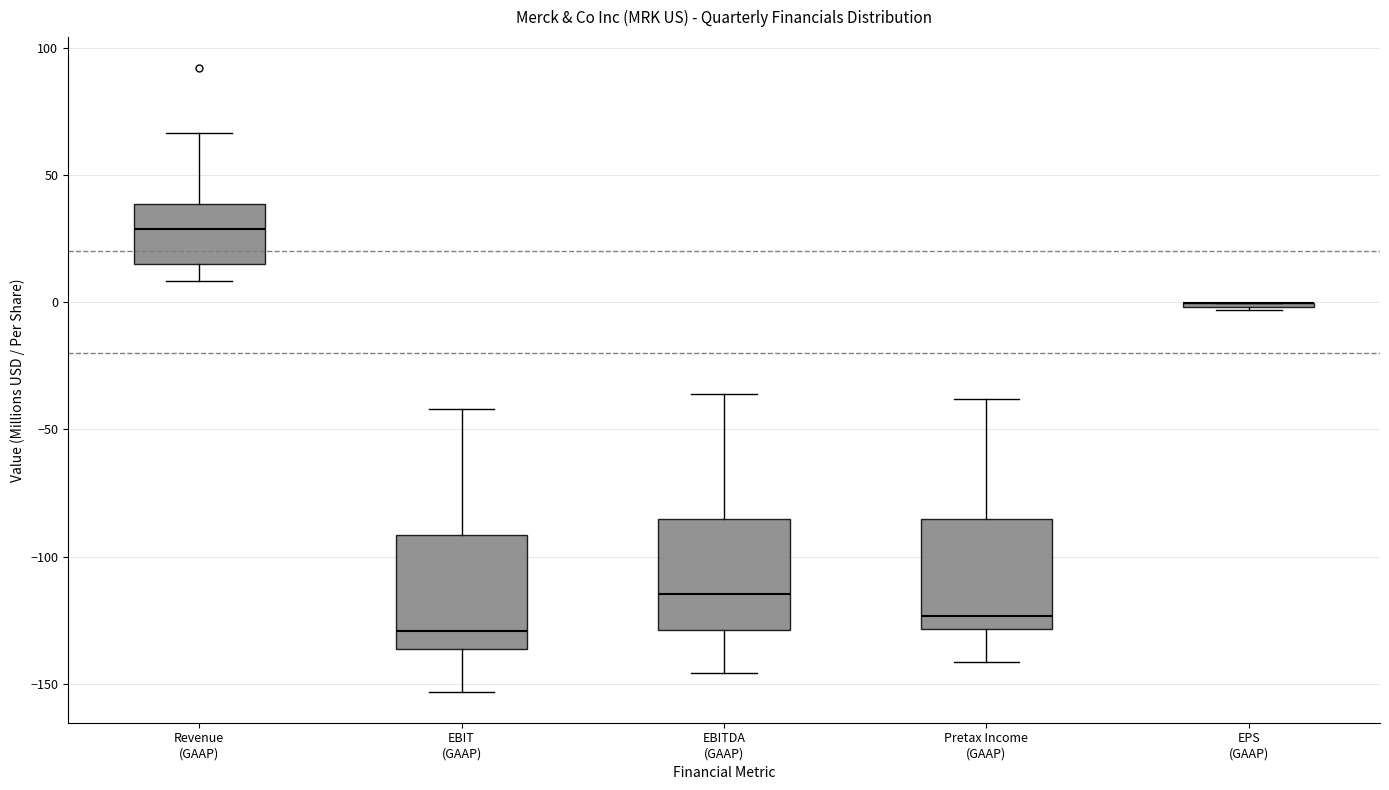

Reading left to right, transcribe this box plot: for each box, give where its median line is, the range the box spans, and where its two whiskers end, as read against the y-axis. The values are not printed on the chart, so give them approximately, as read against the axis.

Revenue (GAAP): median 30, box 15 to 40, whiskers 10 to 65
EBIT (GAAP): median -130, box -135 to -90, whiskers -155 to -40
EBITDA (GAAP): median -115, box -130 to -85, whiskers -145 to -35
Pretax Income (GAAP): median -125, box -130 to -85, whiskers -140 to -40
EPS (GAAP): box collapsed to a line at 0, whiskers -5 to 0